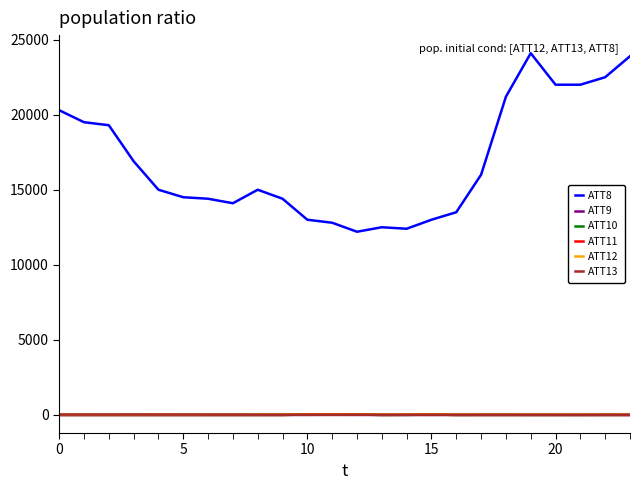

What is the smallest value displayed?

-10.0